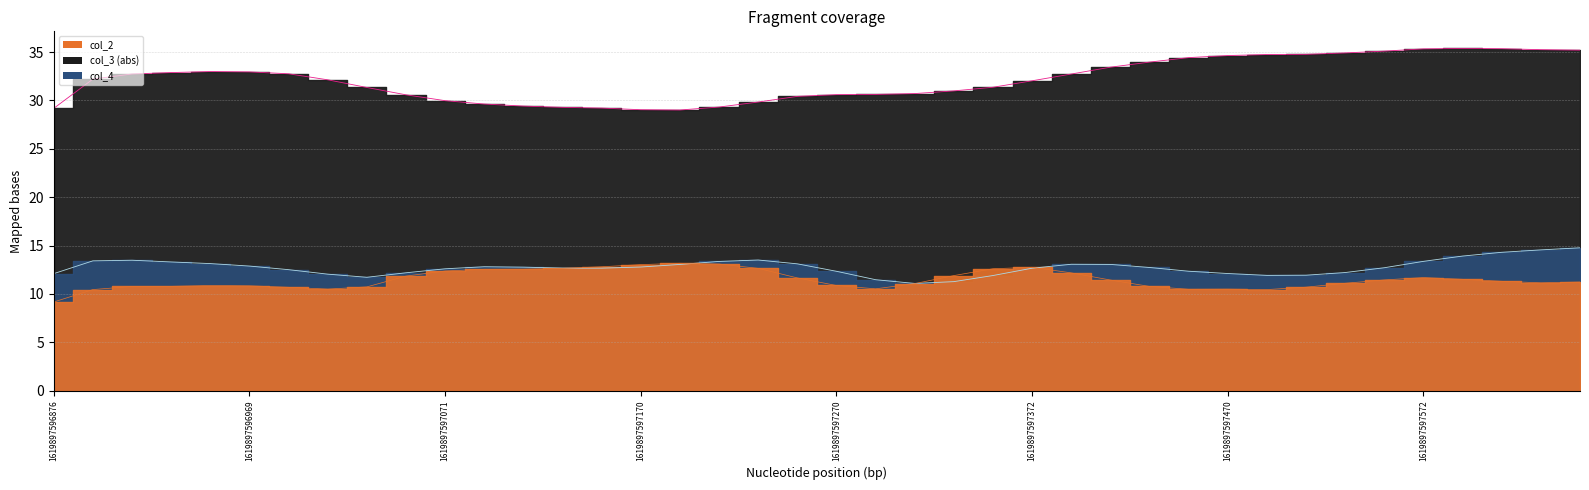

Count the number of data series in this chart.

3